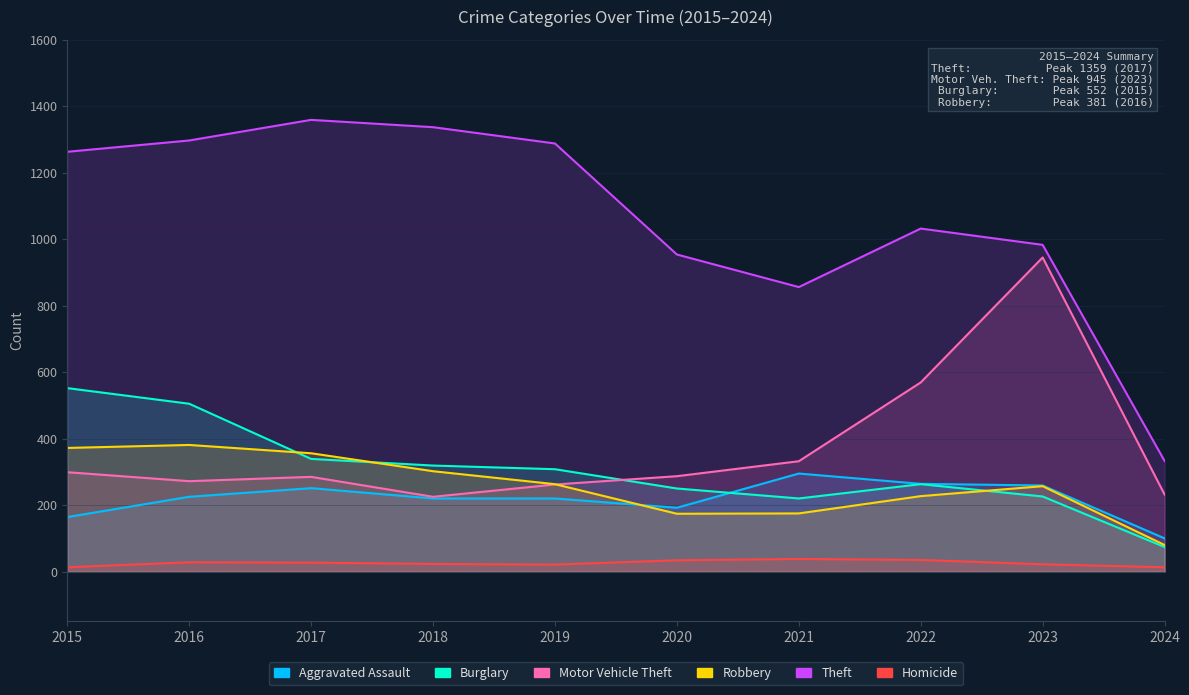

What is the value of the Robbery point at the 6th from the left?

174